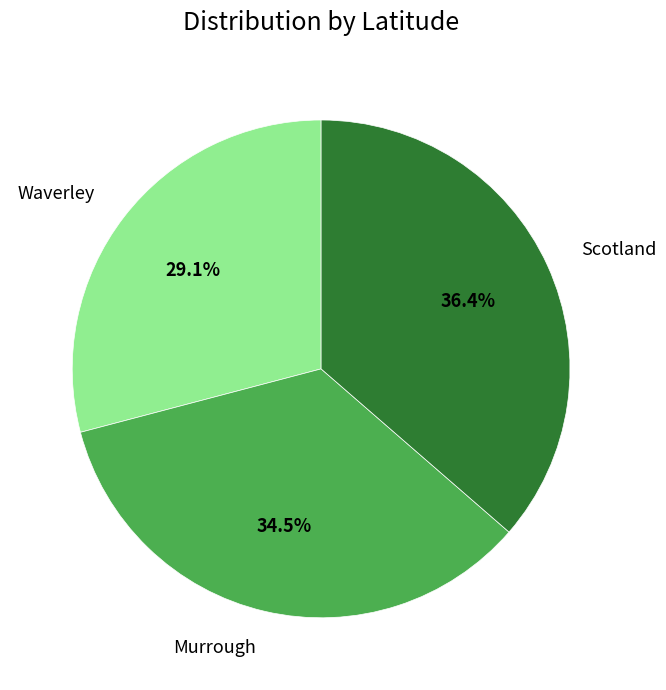

Is it true that Scotland is 36% of the pie?

True